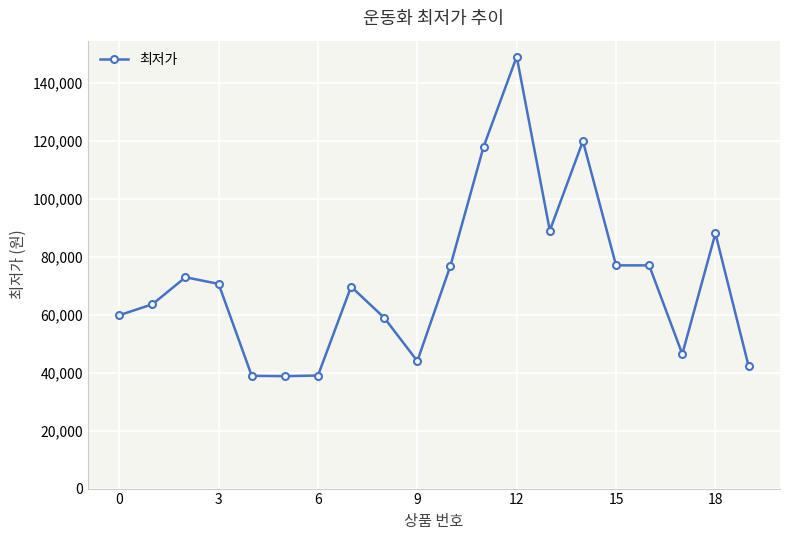

True or false: the data has more than 2 interior local peaks.

True